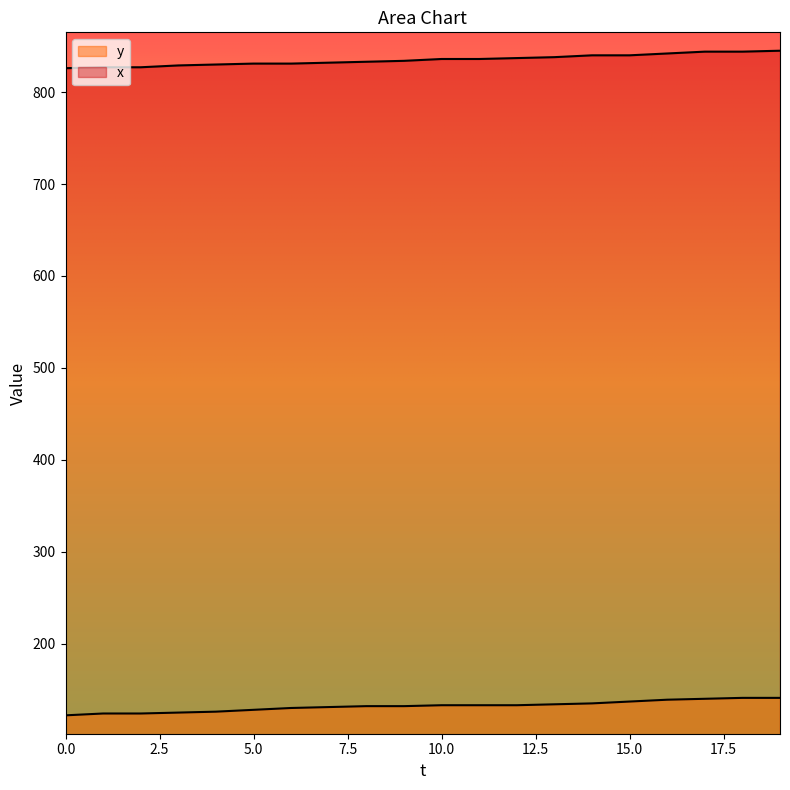

True or false: x has more than 2 points higher than both neighbors.

False